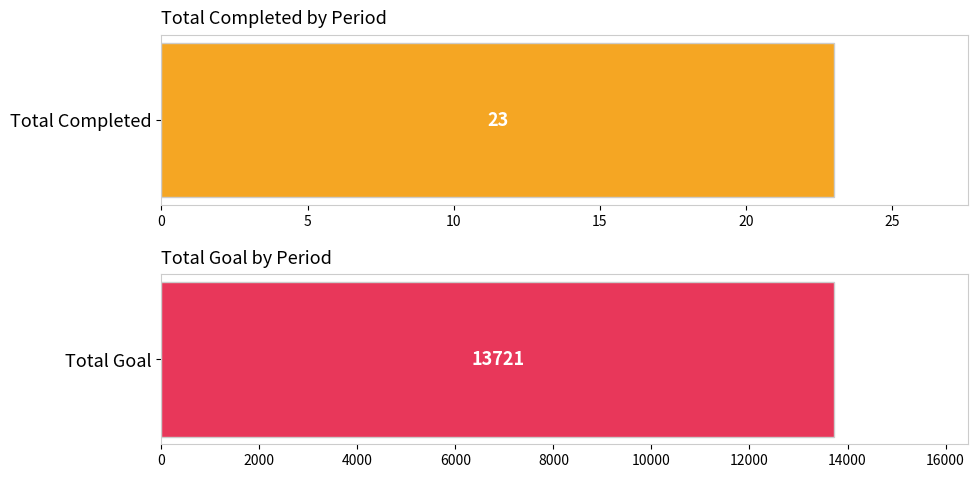

At how many categories does at least one series exceed 12578?

1